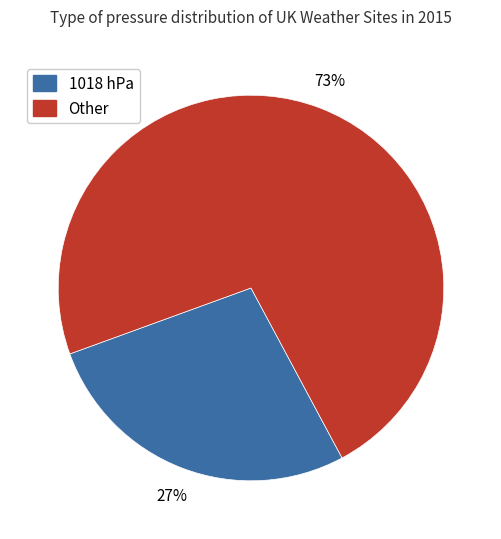

What percentage is the Other slice, to the nearest percent?

73%